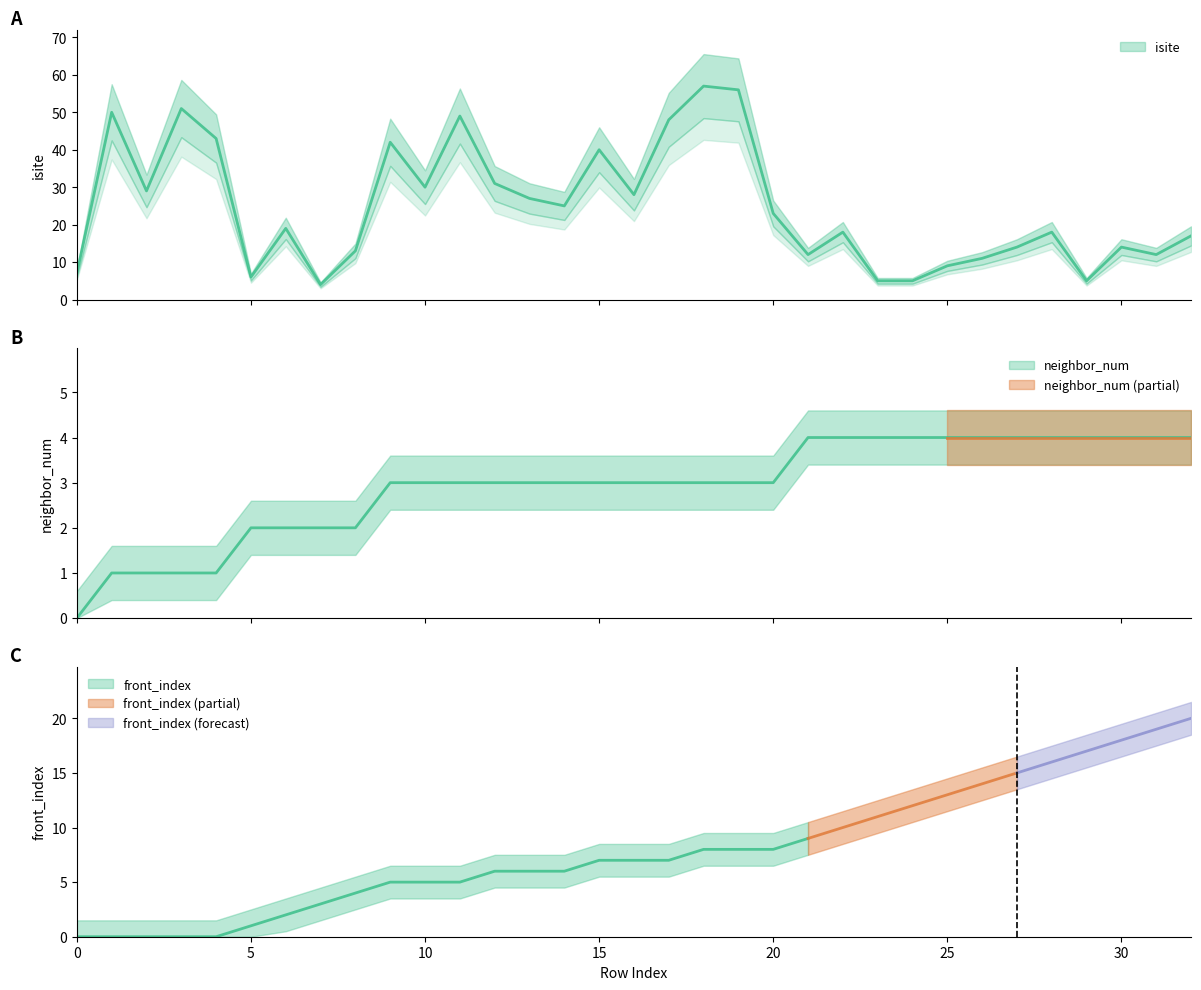

Is it true that isite equals 88 at 19?

False